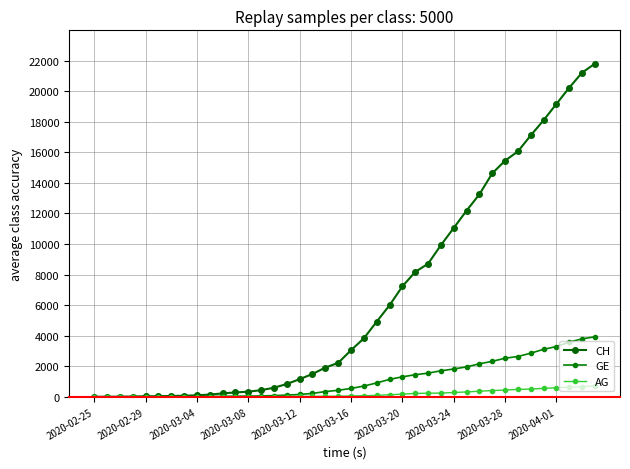

How many distinct data groups are displayed?

3